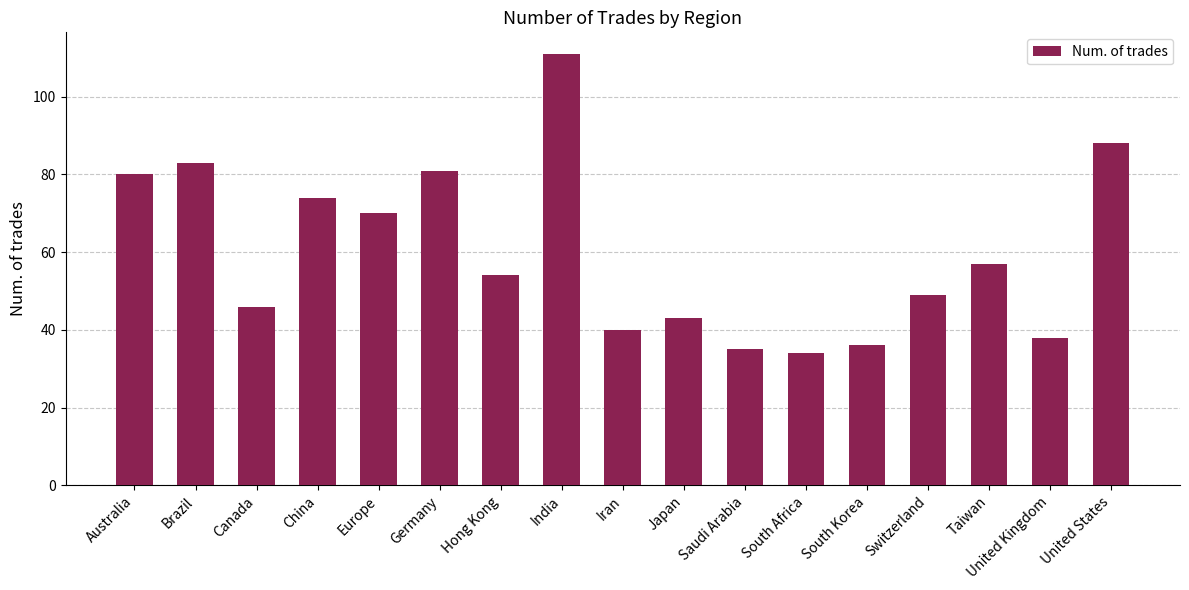

How many distinct data groups are displayed?

1